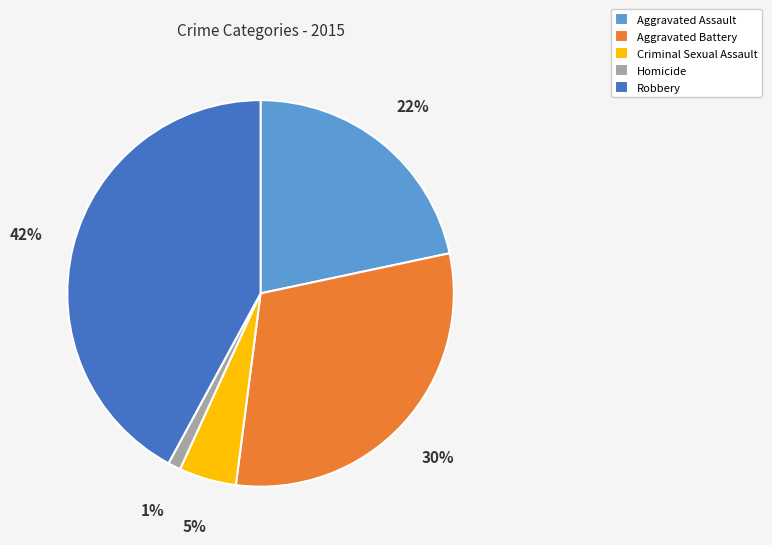

True or false: Robbery accounts for 51% of the total.

False